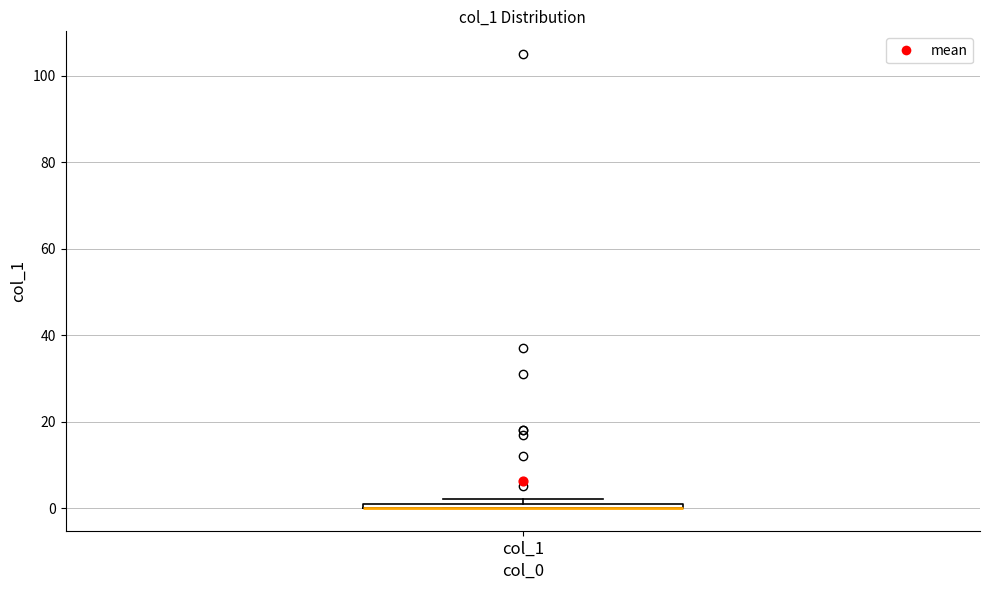

Where is the lower edge of the box for col_1 on the y-axis? The values are not printed on the chart, so give them approximately, as read against the axis.

0